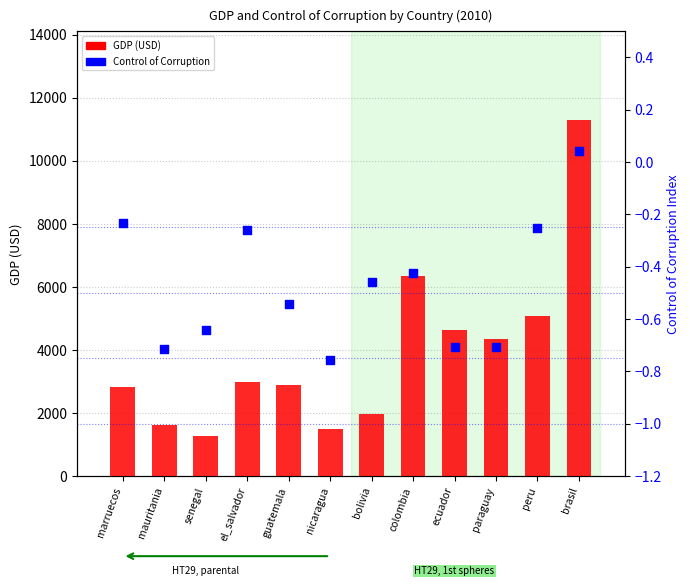

What is the total value across all series at colombia?

6336.3